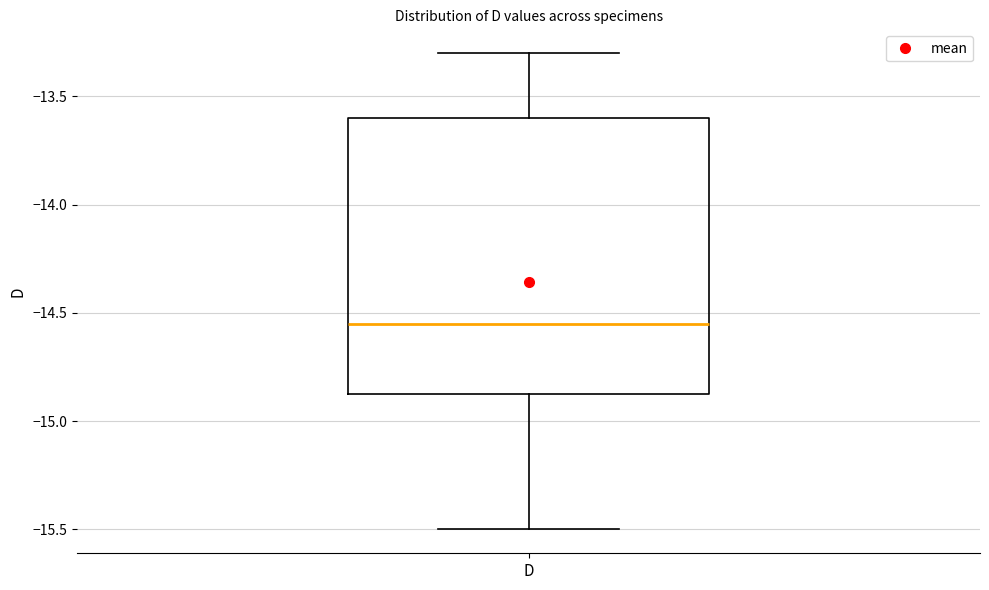

Where does the upper whisker of the box for D end on the y-axis? The values are not printed on the chart, so give them approximately, as read against the axis.

-13.30